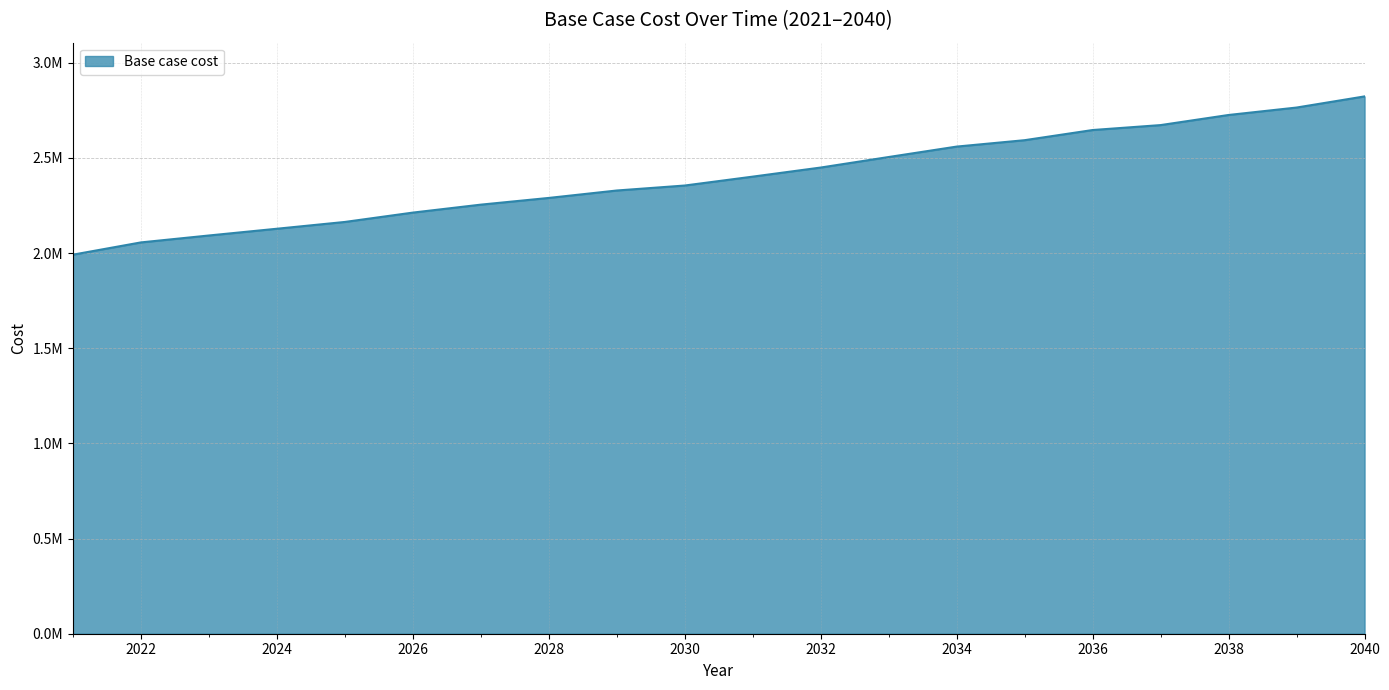

List the labels in order of value, largest first.

2040, 2039, 2038, 2037, 2036, 2035, 2034, 2033, 2032, 2031, 2030, 2029, 2028, 2027, 2026, 2025, 2024, 2023, 2022, 2021